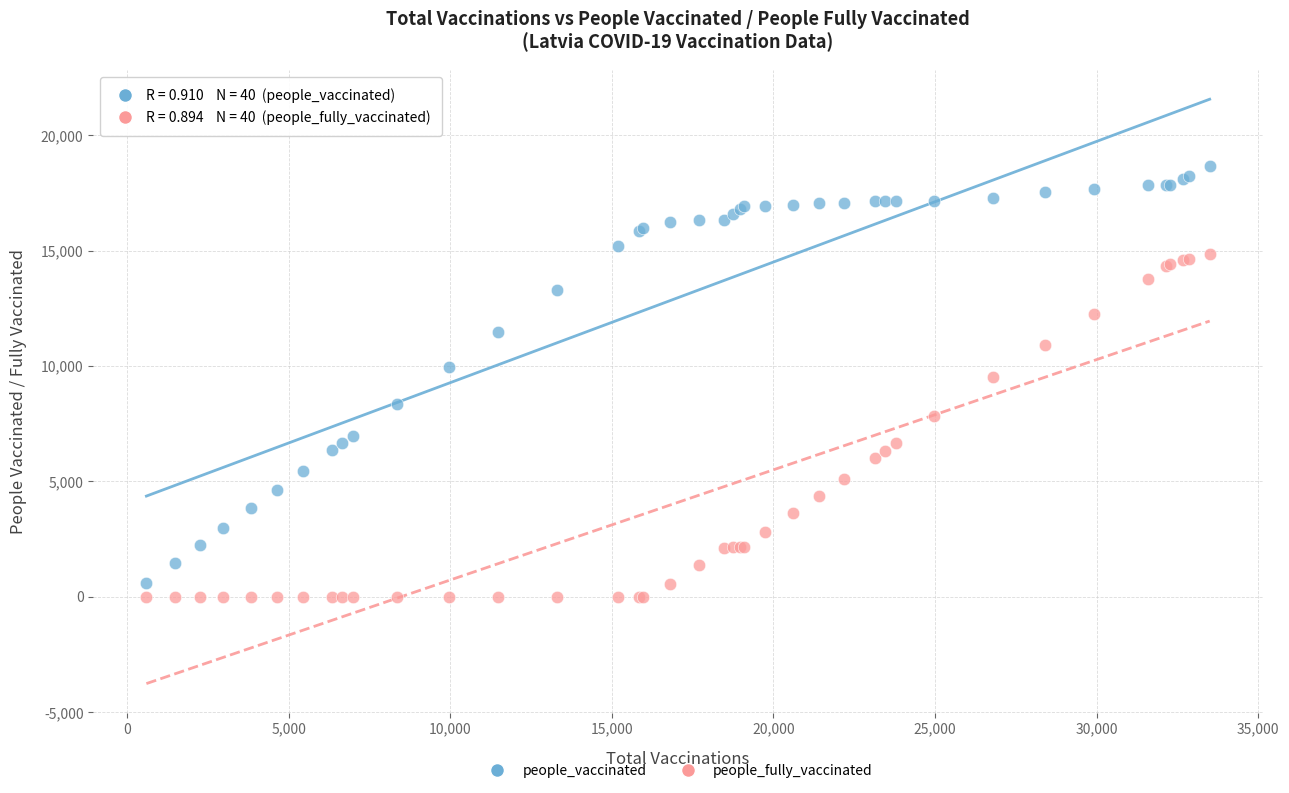

Which series reaches the maximum Y coordinate?

people_vaccinated